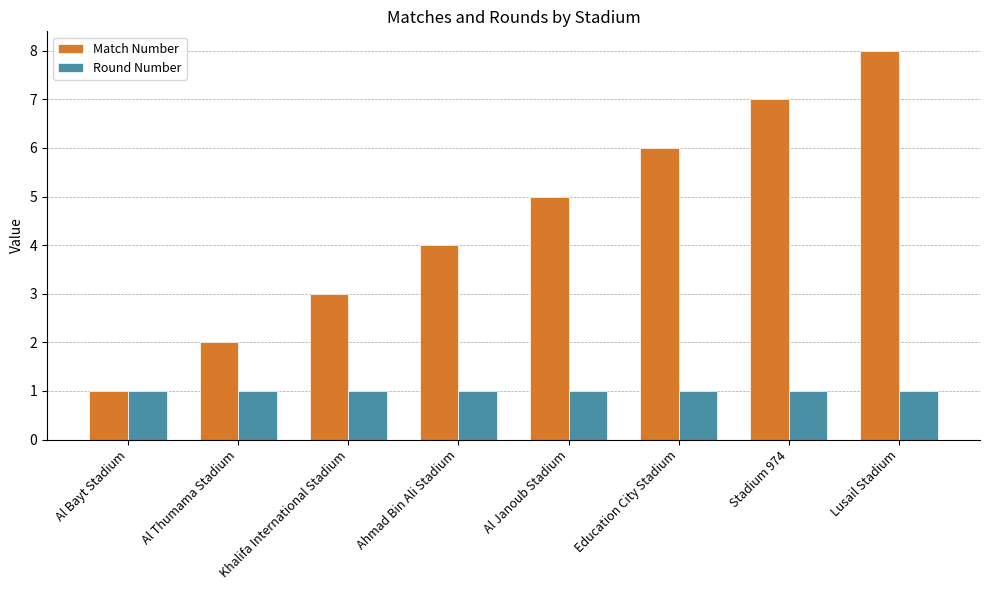

True or false: Round Number has a value of 1 at Stadium 974.

True